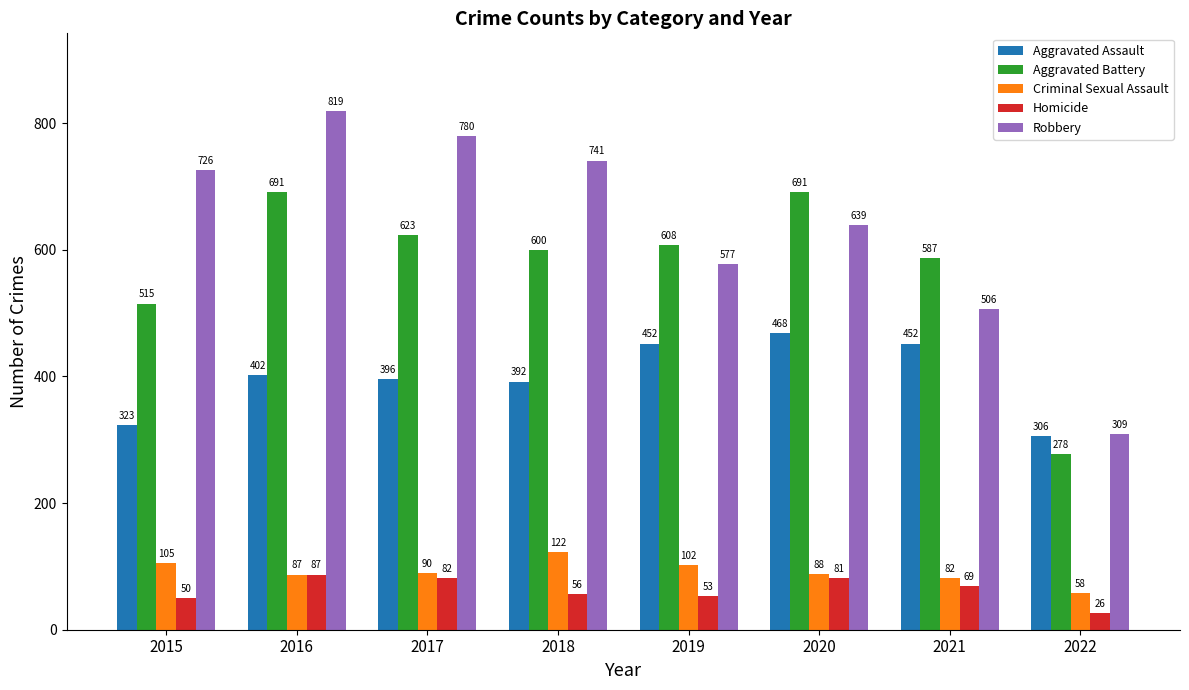

Which series has the widest spread of values?

Robbery